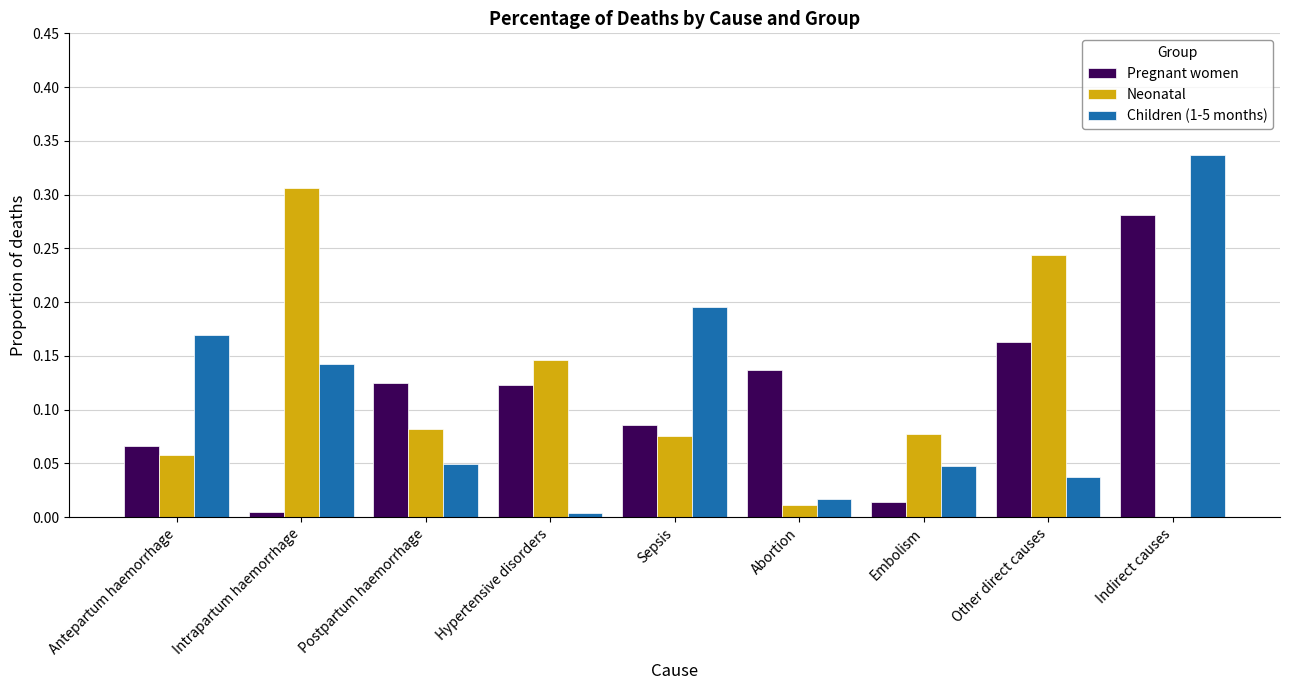

Which series changed the most between Sepsis and Other direct causes?

Neonatal